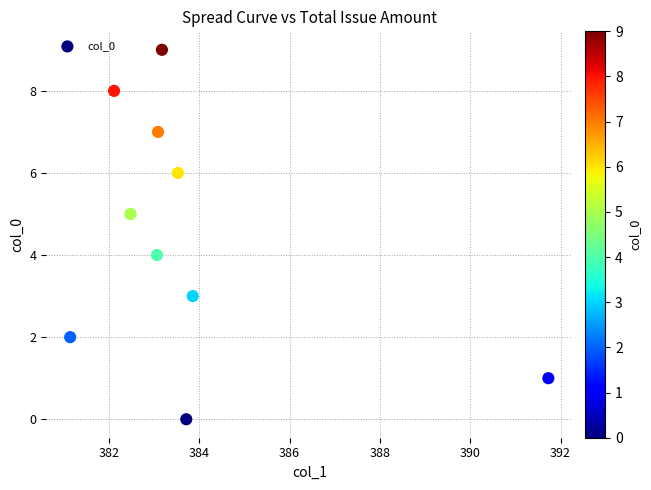

What is the range of Y values (max minus min)?

9